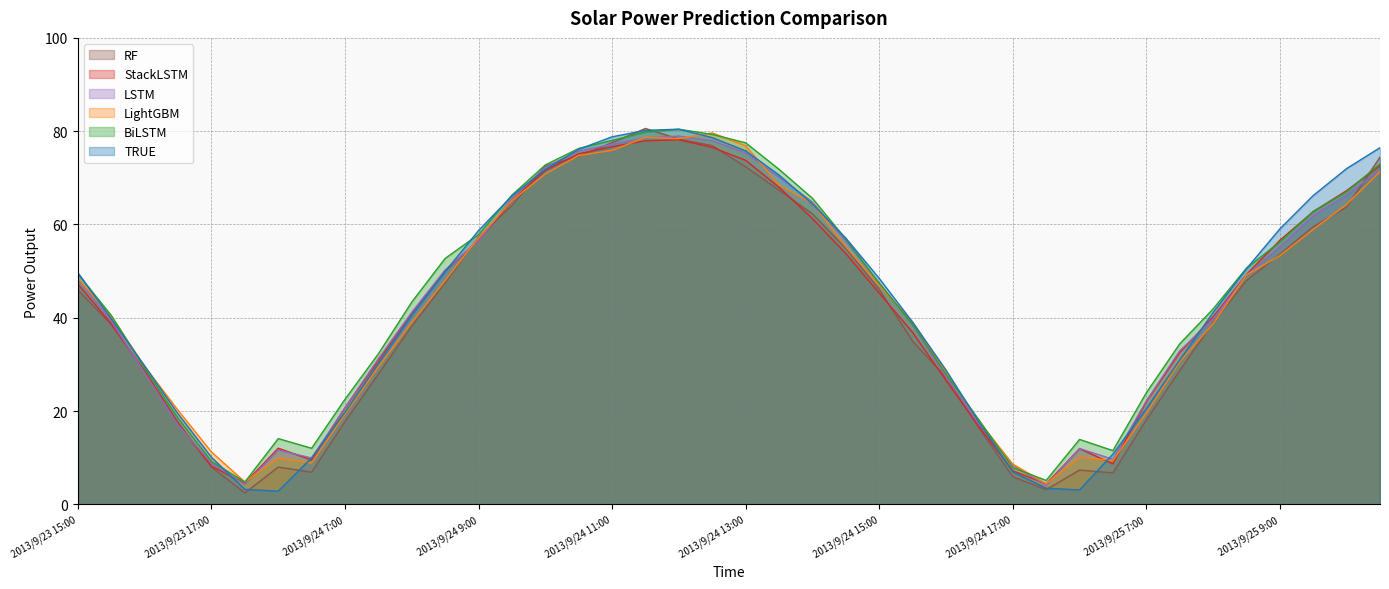

What is the value of the LSTM point at the 32nd from the left?

9.7